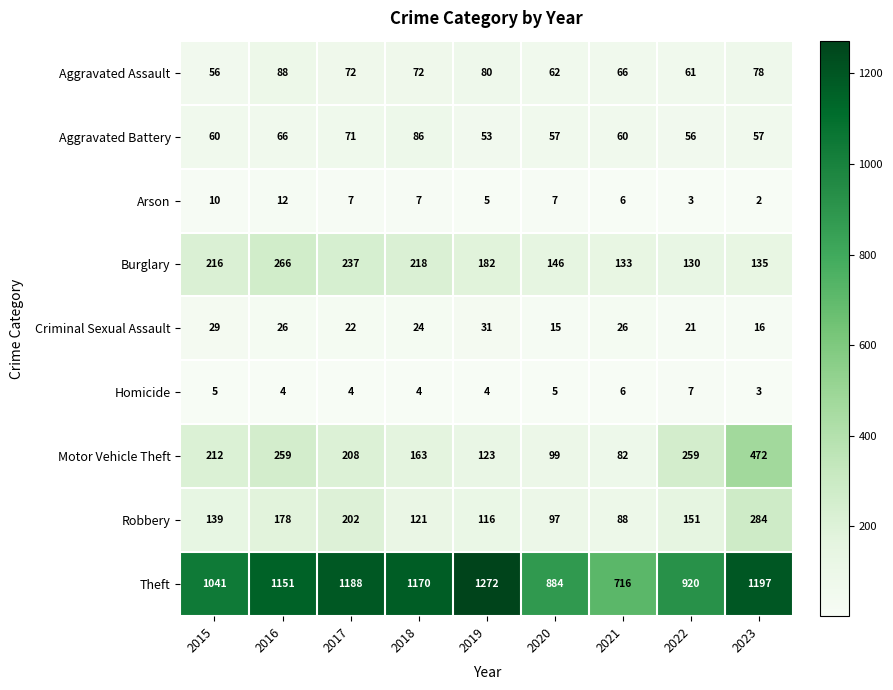

What is the difference between the maximum and second lowest values in the Criminal Sexual Assault series?

15